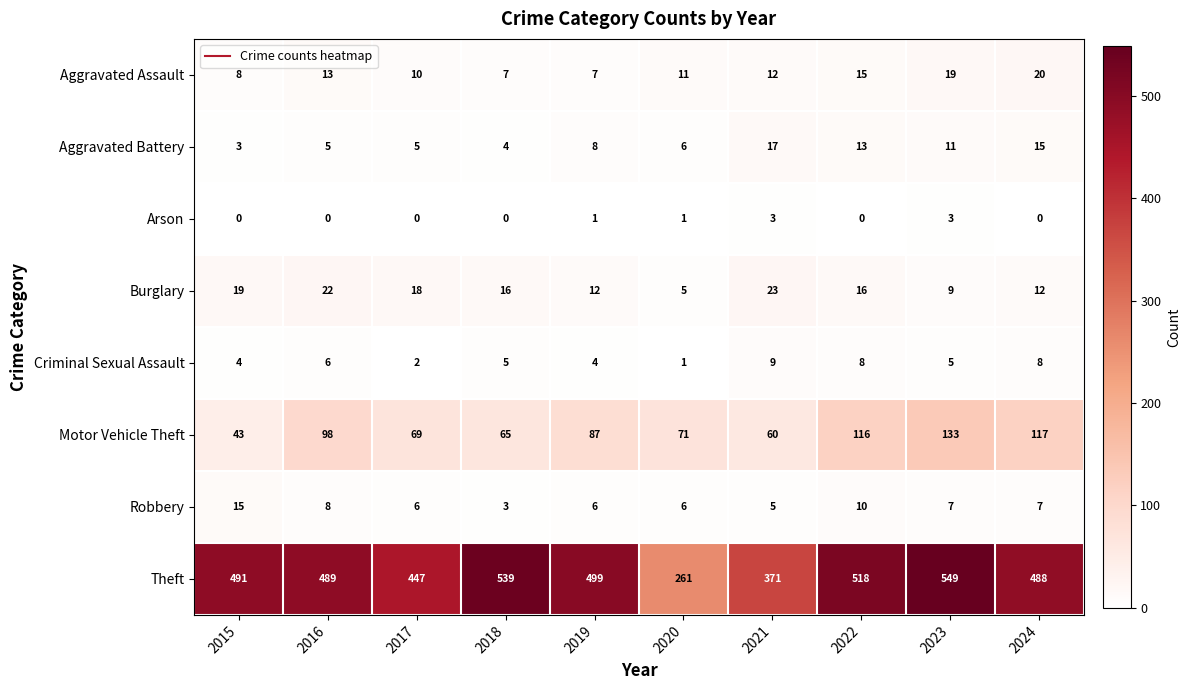

Which series has the widest spread of values?

Theft